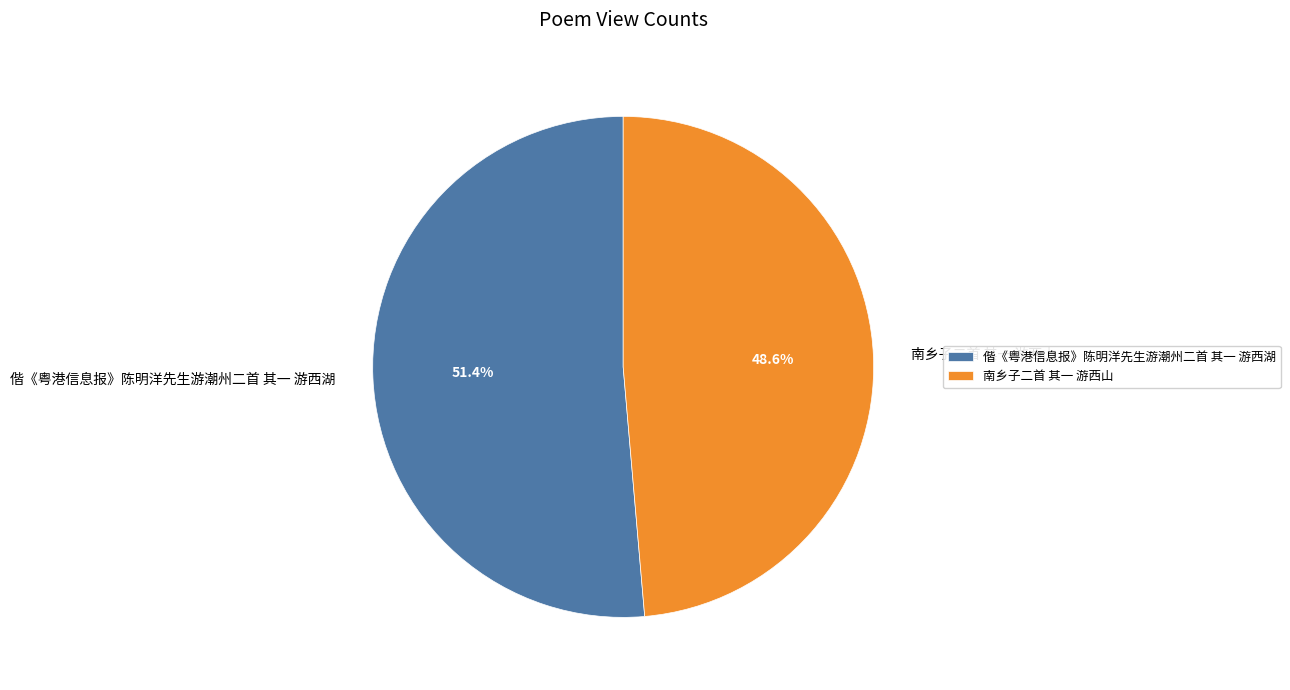

To the nearest percent, what portion does 南乡子二首 其一 游西山 represent?

49%